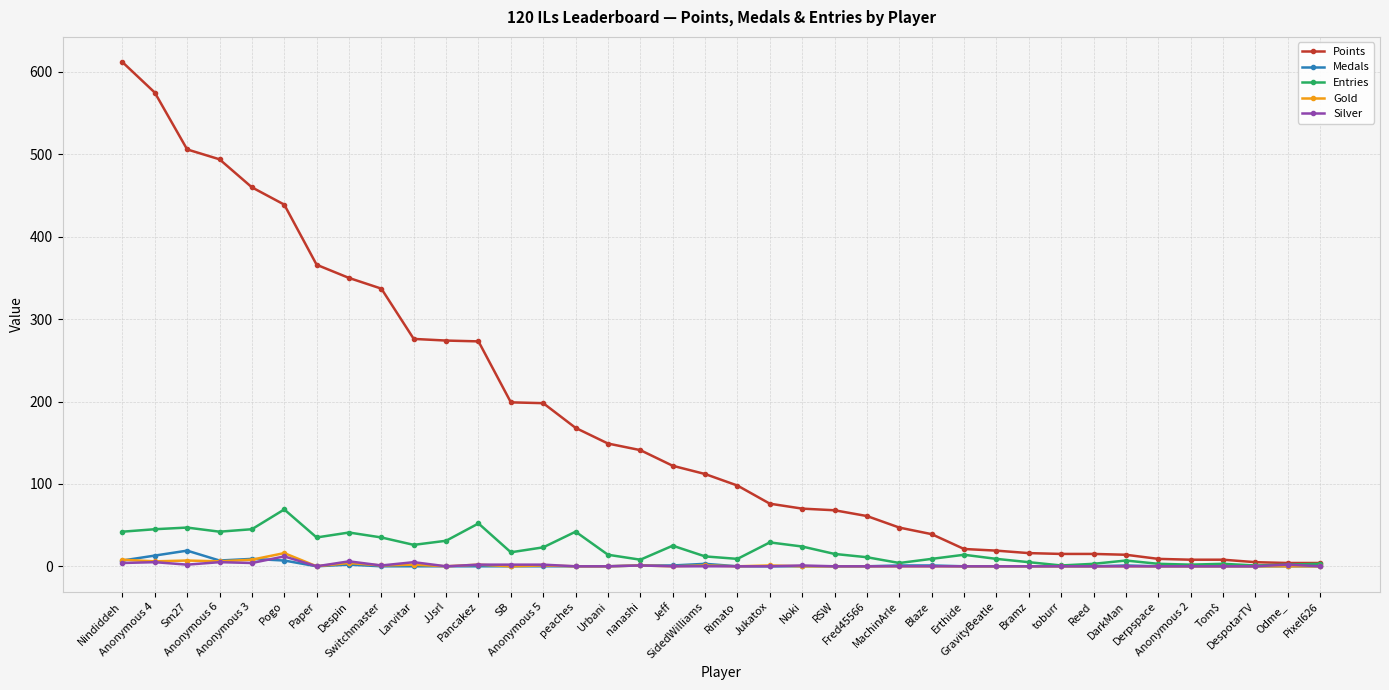

What is the label of the 1st point from the left?

Nindiddeh